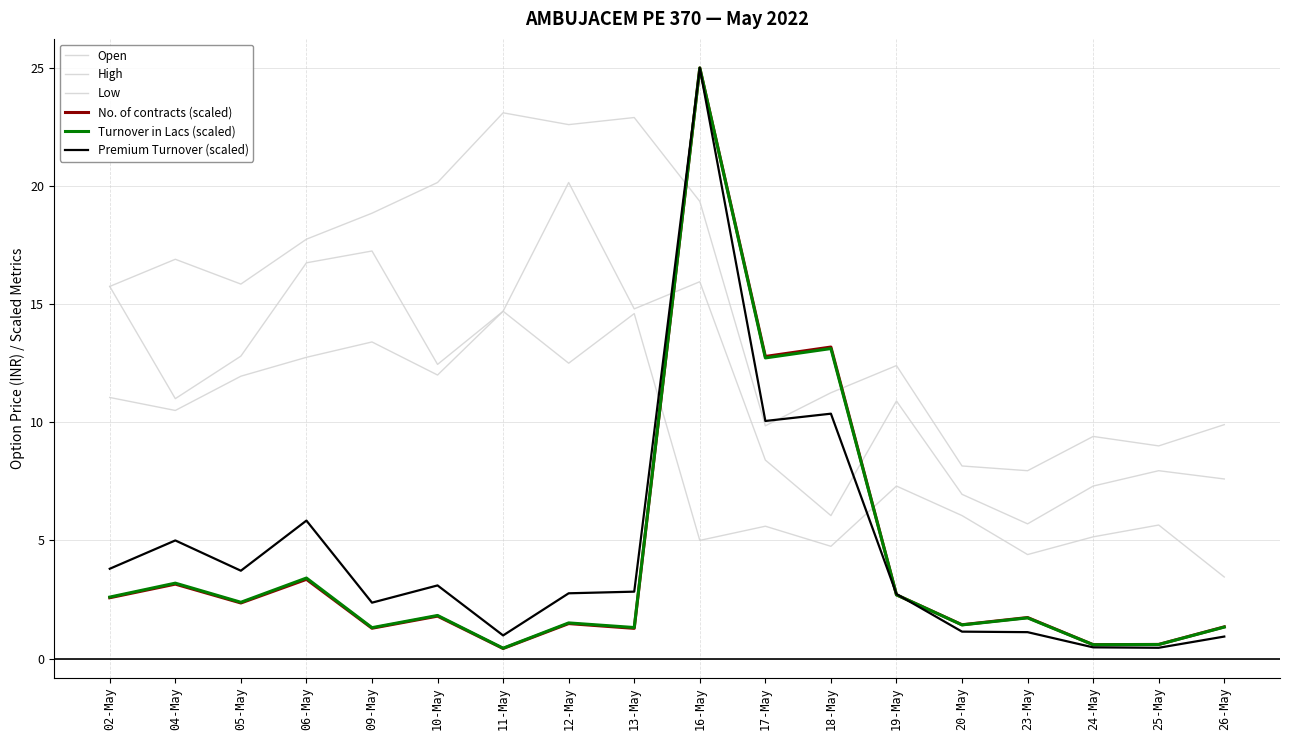

The Low series shows 4.4 at 23-May. True or false?

True